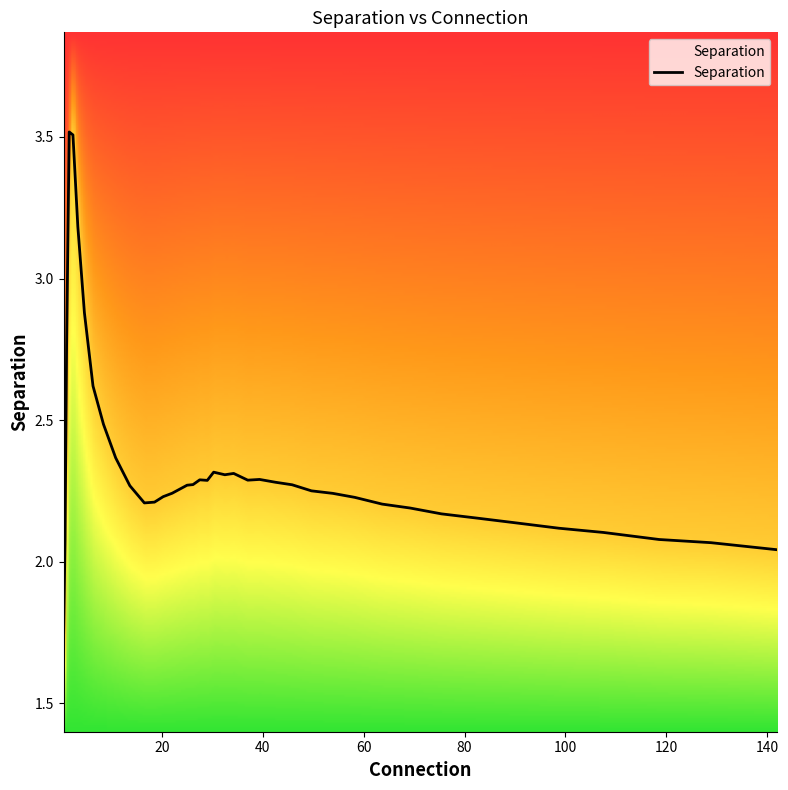

What is the maximum value shown in the chart?

3.5